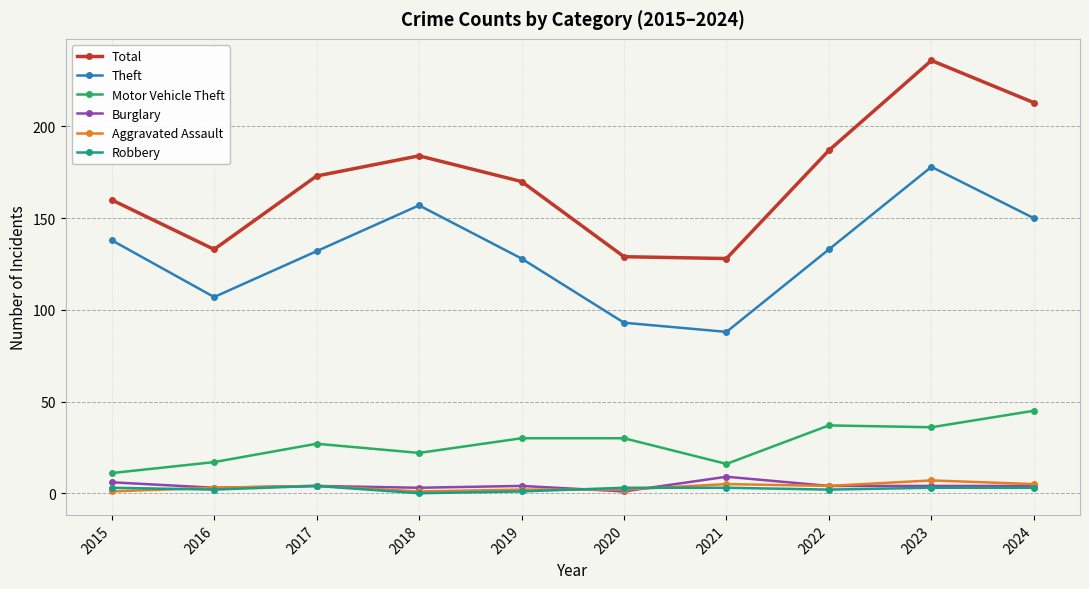

What is the sum of the Theft values at 2016 and 2017?

239